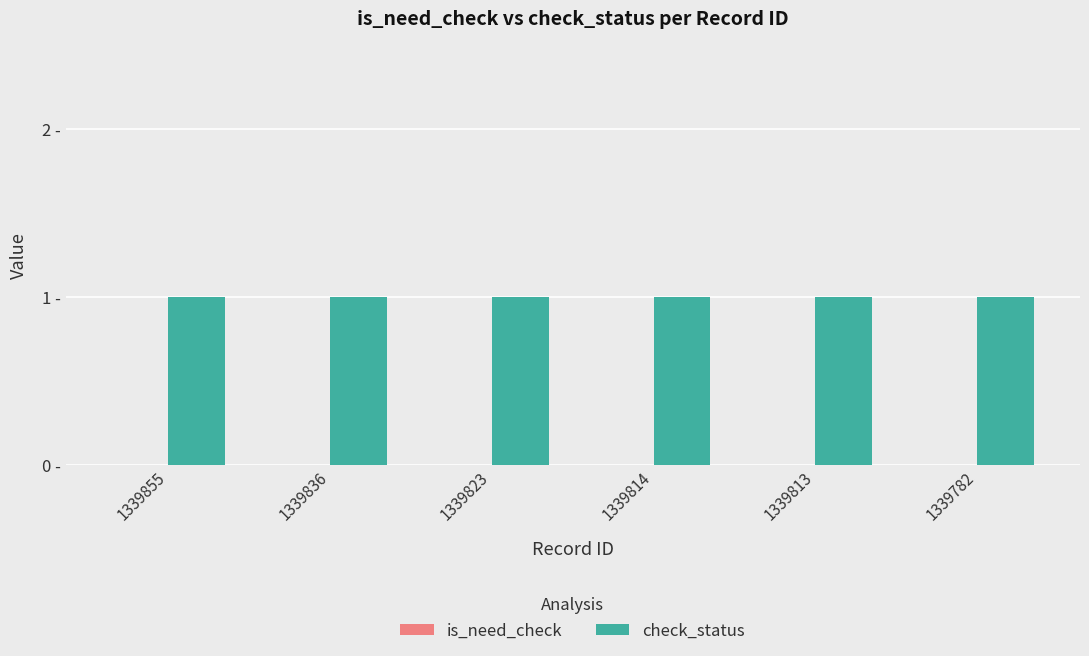

How many series are shown in this chart?

2